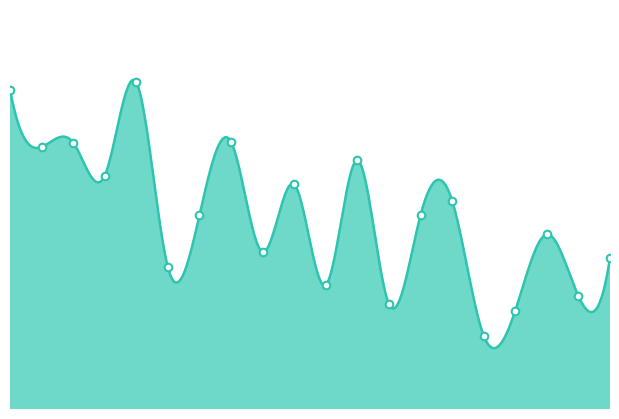

Between 13 and 1, which is larger?

1